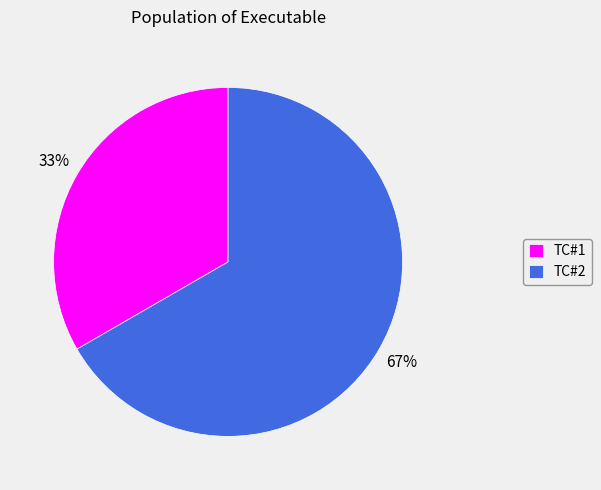

Do TC#2 and TC#1 together represent more than half of the pie?

Yes